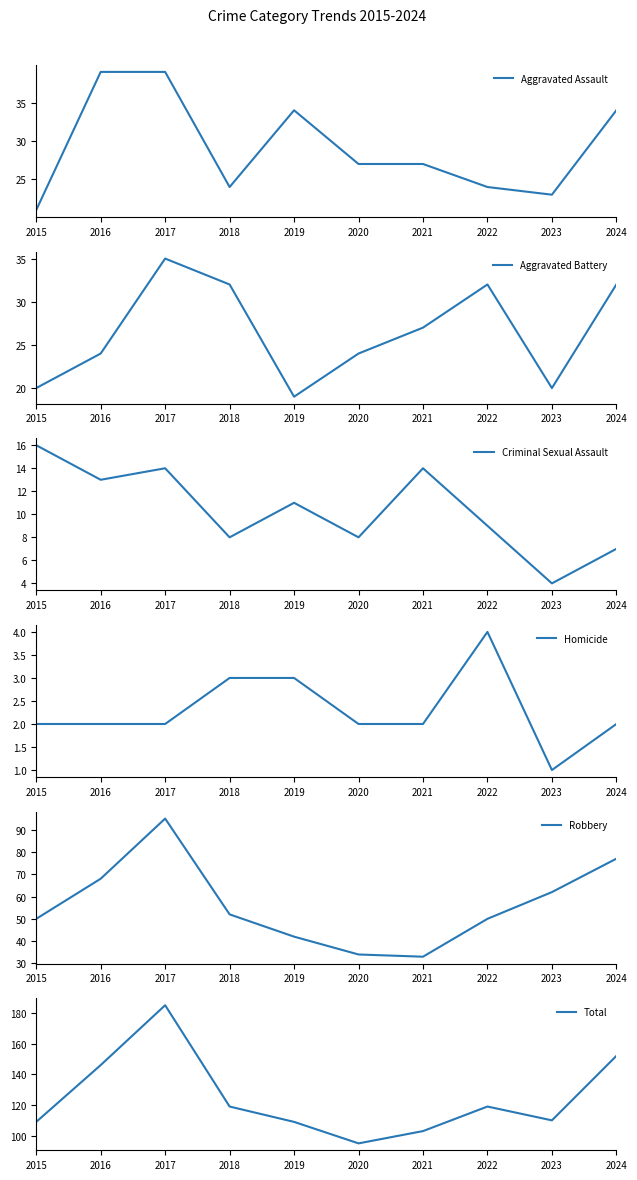

Where is the first local maximum for Homicide?

2022